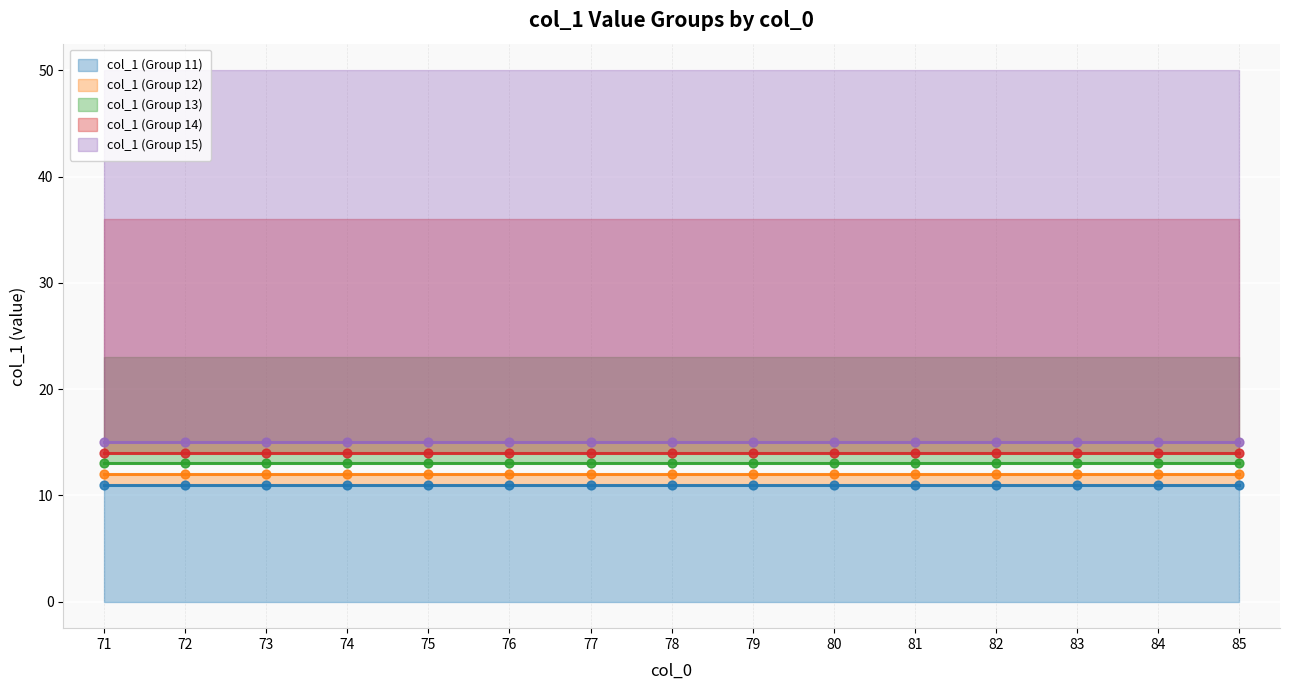

Which series contains the highest Y value?

col_1 (Group 15)